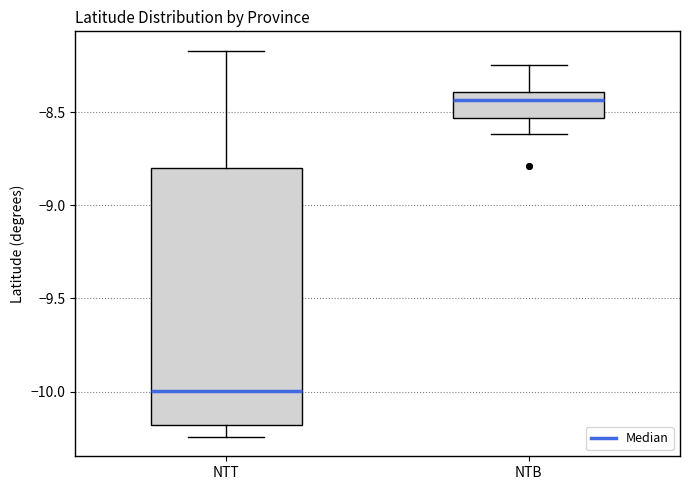

Reading left to right, transcribe this box plot: for each box, give where its median line is, the range the box spans, and where its two whiskers end, as read against the y-axis. The values are not printed on the chart, so give them approximately, as read against the axis.

NTT: median -10.00, box -10.20 to -8.80, whiskers -10.25 to -8.15
NTB: median -8.45, box -8.55 to -8.40, whiskers -8.60 to -8.25